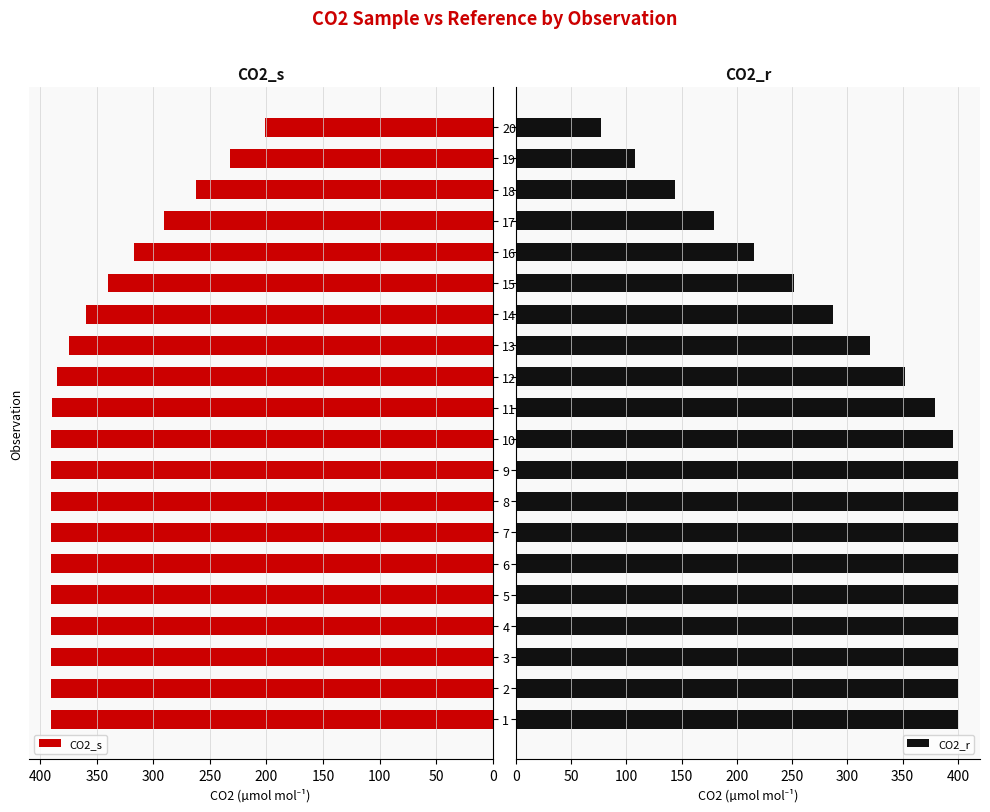

At which label is CO2_s closest to 295?

17